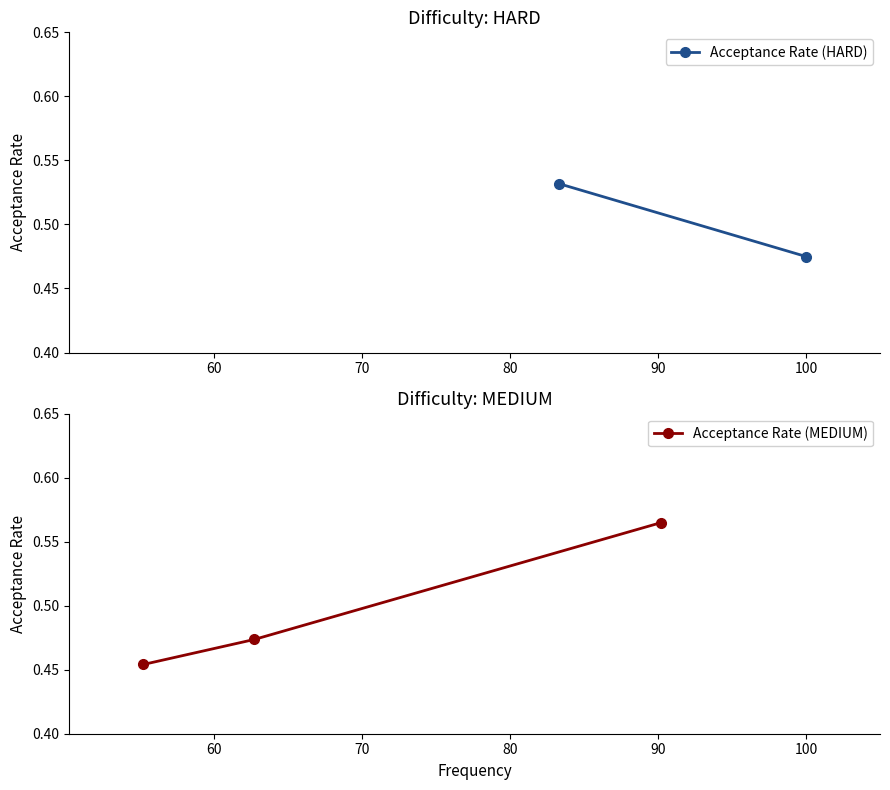

What is the sum of all values?

1.5